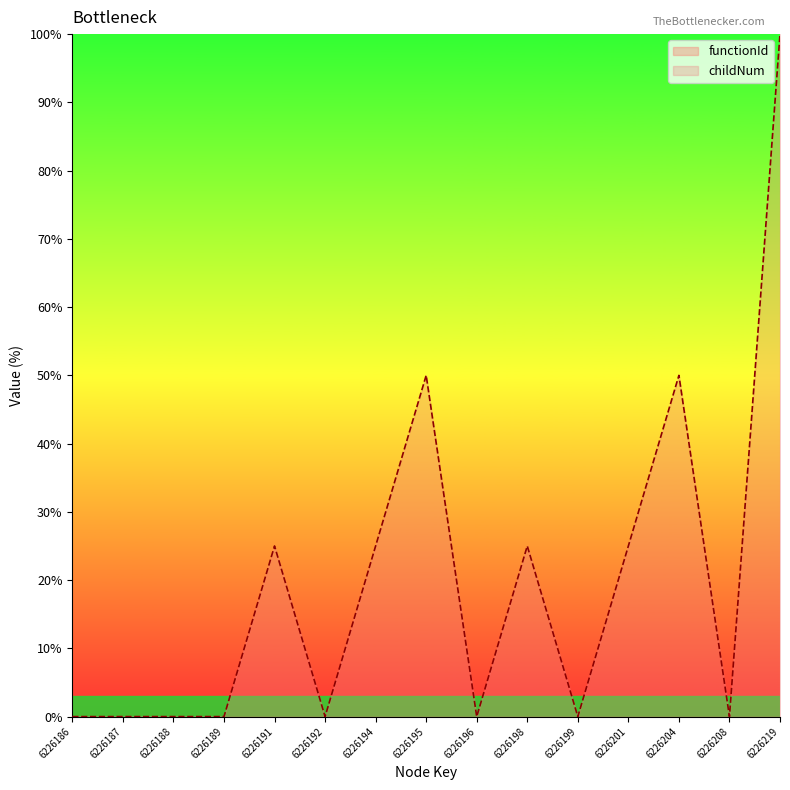

True or false: functionId has more than 1 points higher than both neighbors.

False